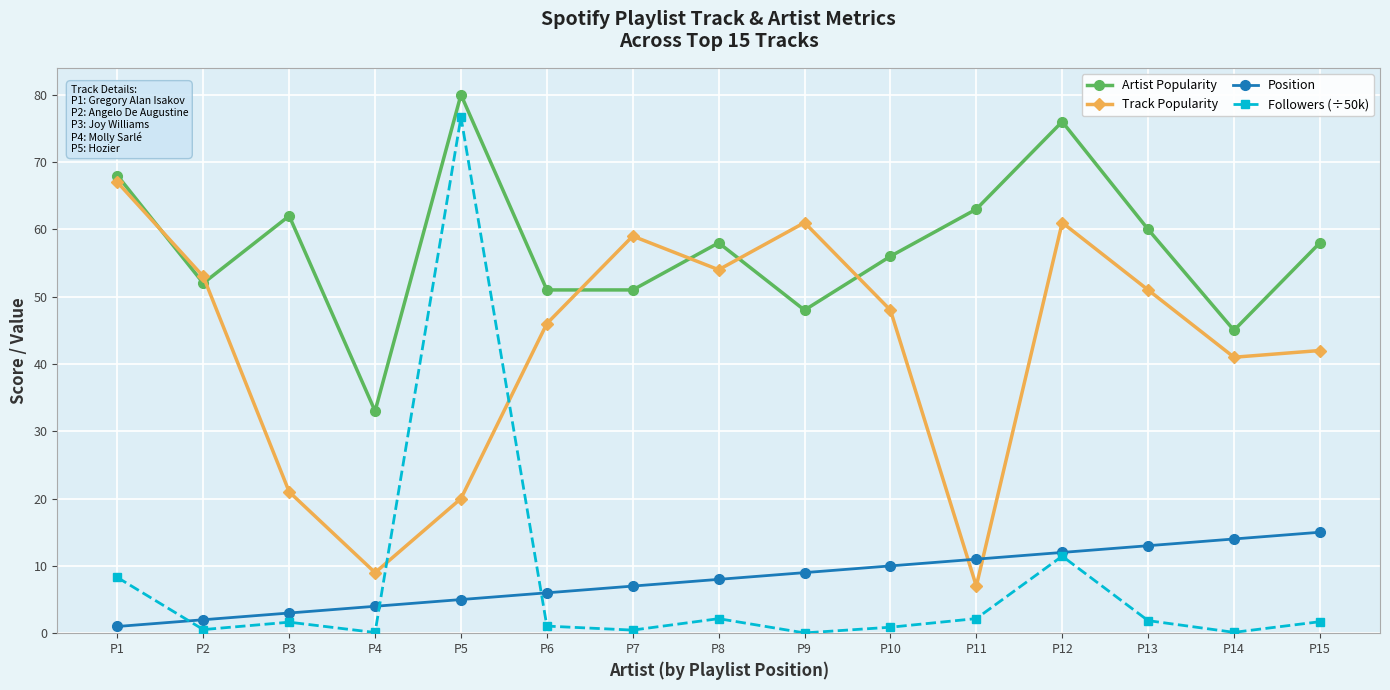

What is the maximum value shown in the chart?

80.0